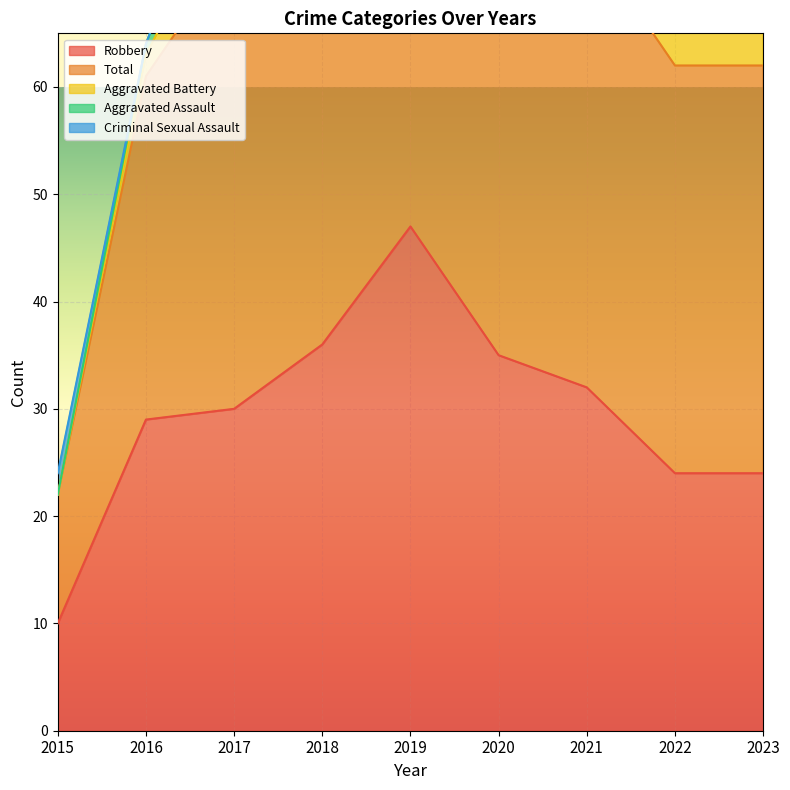

What are all the series names shown in the legend?

Robbery, Total, Aggravated Battery, Aggravated Assault, Criminal Sexual Assault